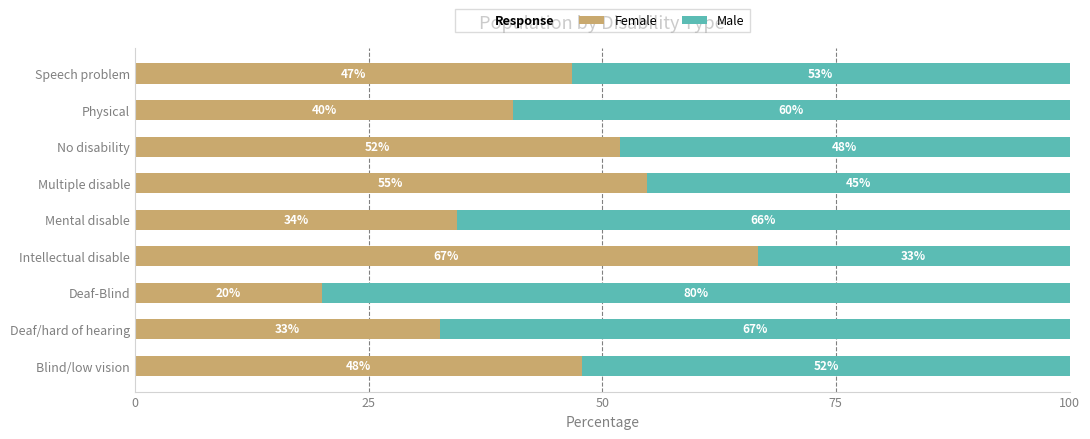

Is it true that Female equals 77.1 at Multiple disable?

False